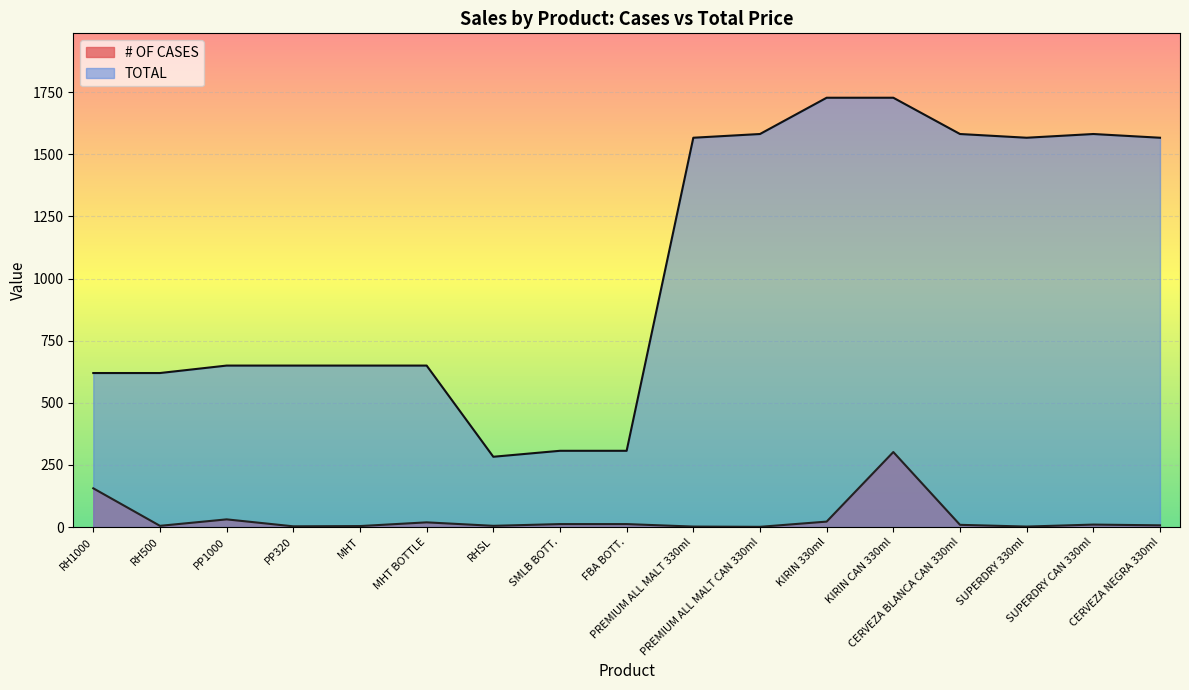

In TOTAL, how many points are lower than both neighbors (excluding endpoints)?

2